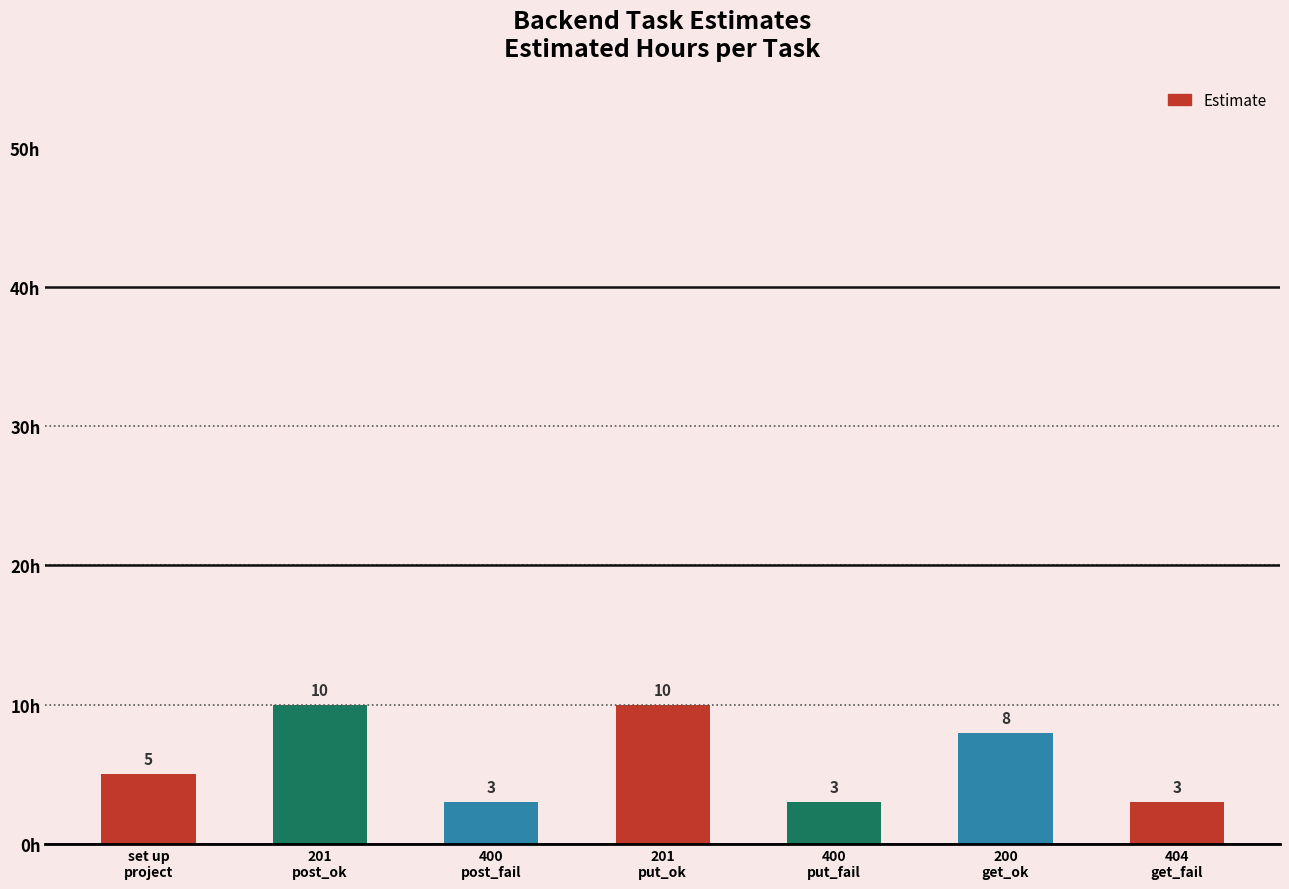

Reading left to right, list all the values displayed in this chart.

5	10	3	10	3	8	3